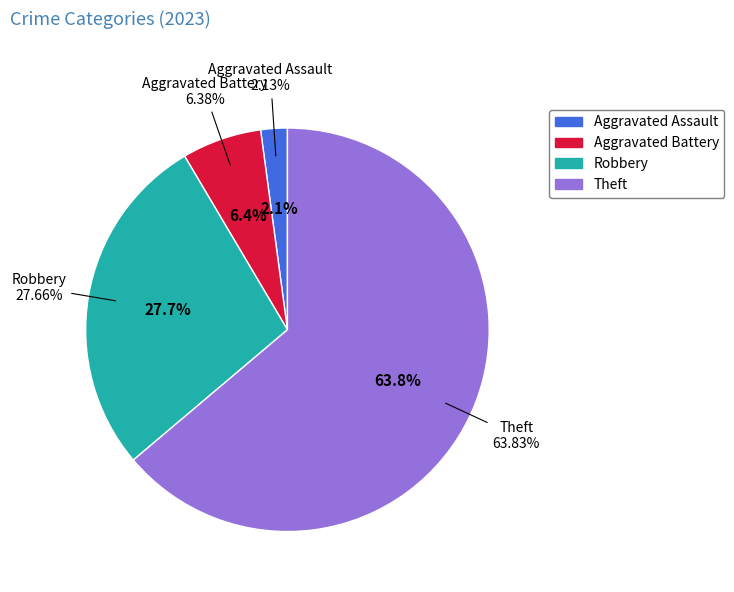

What is the change in value from Aggravated Assault to Robbery?

+12